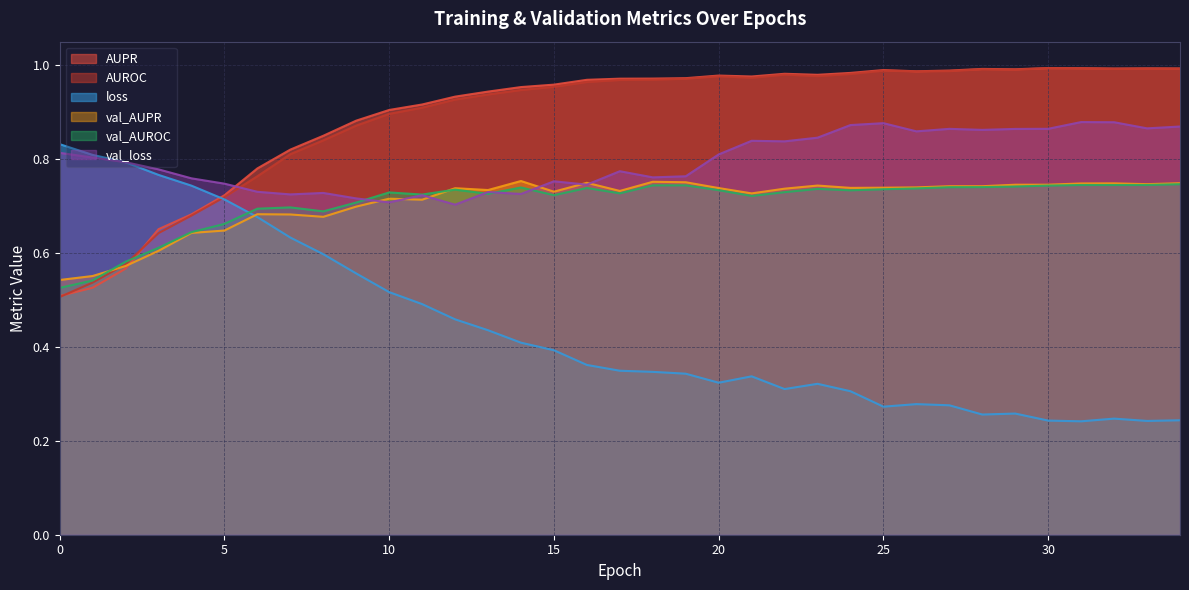

The val_AUROC series shows 0.2 at 3. True or false?

False